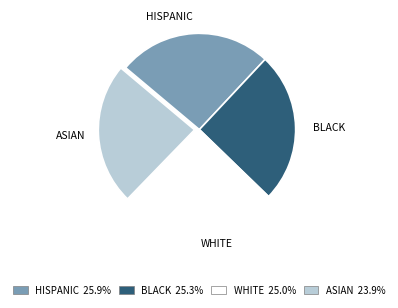

Count the number of slices in the pie.

4